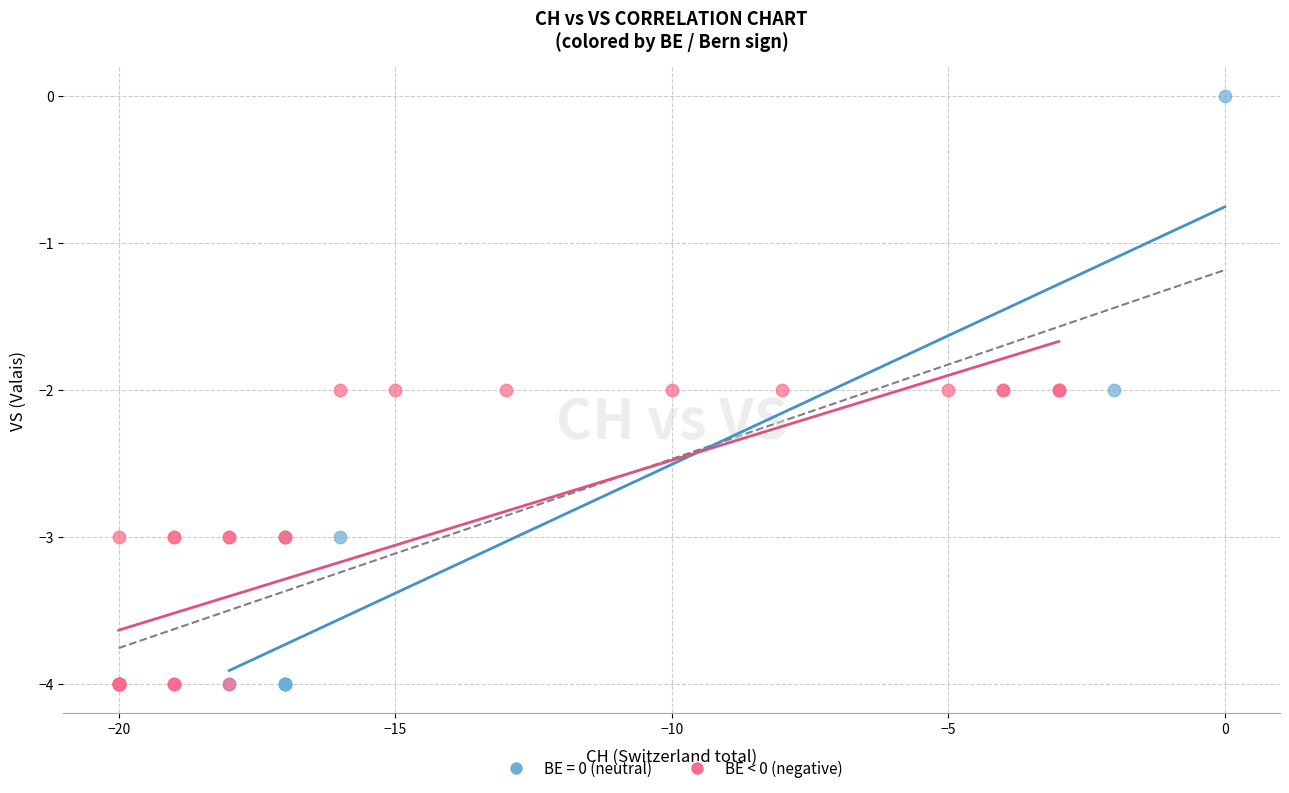

Which series reaches the maximum Y coordinate?

BE = 0 (neutral)